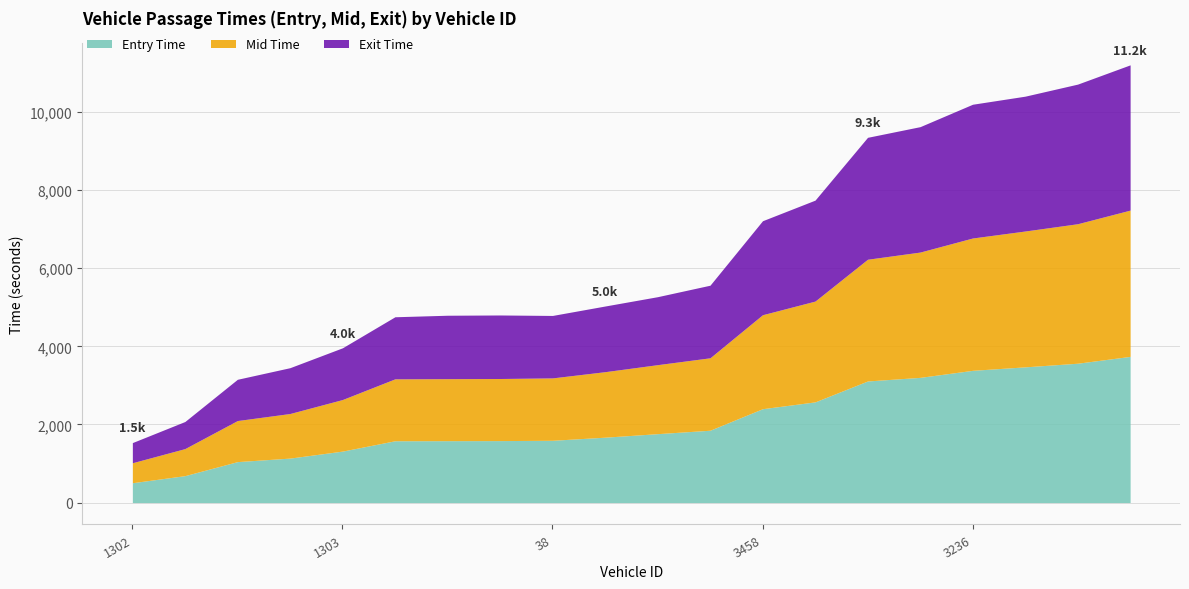

What are all the series names shown in the legend?

Entry Time, Mid Time, Exit Time